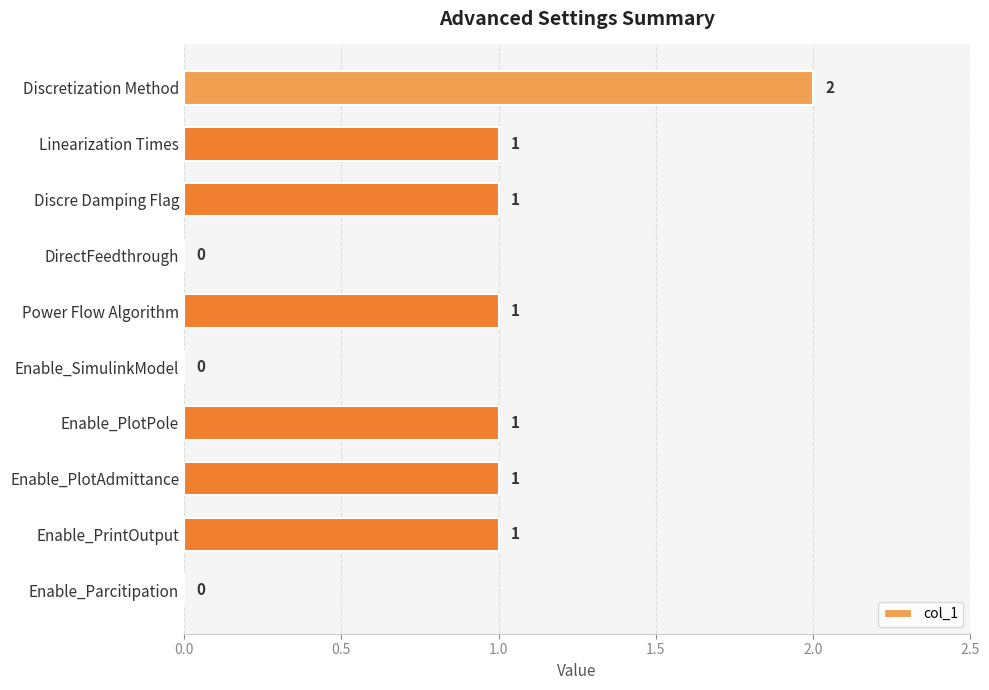

At which category does the chart reach its peak across all series?

Discretization Method